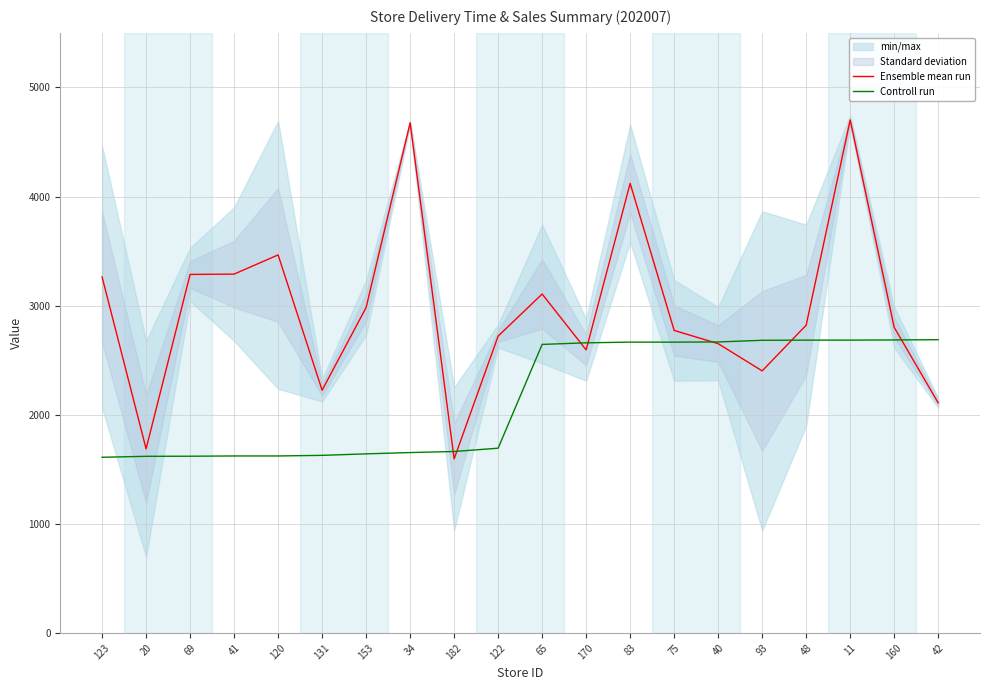

Is it true that Controll run equals 1622.4 at 41?

True